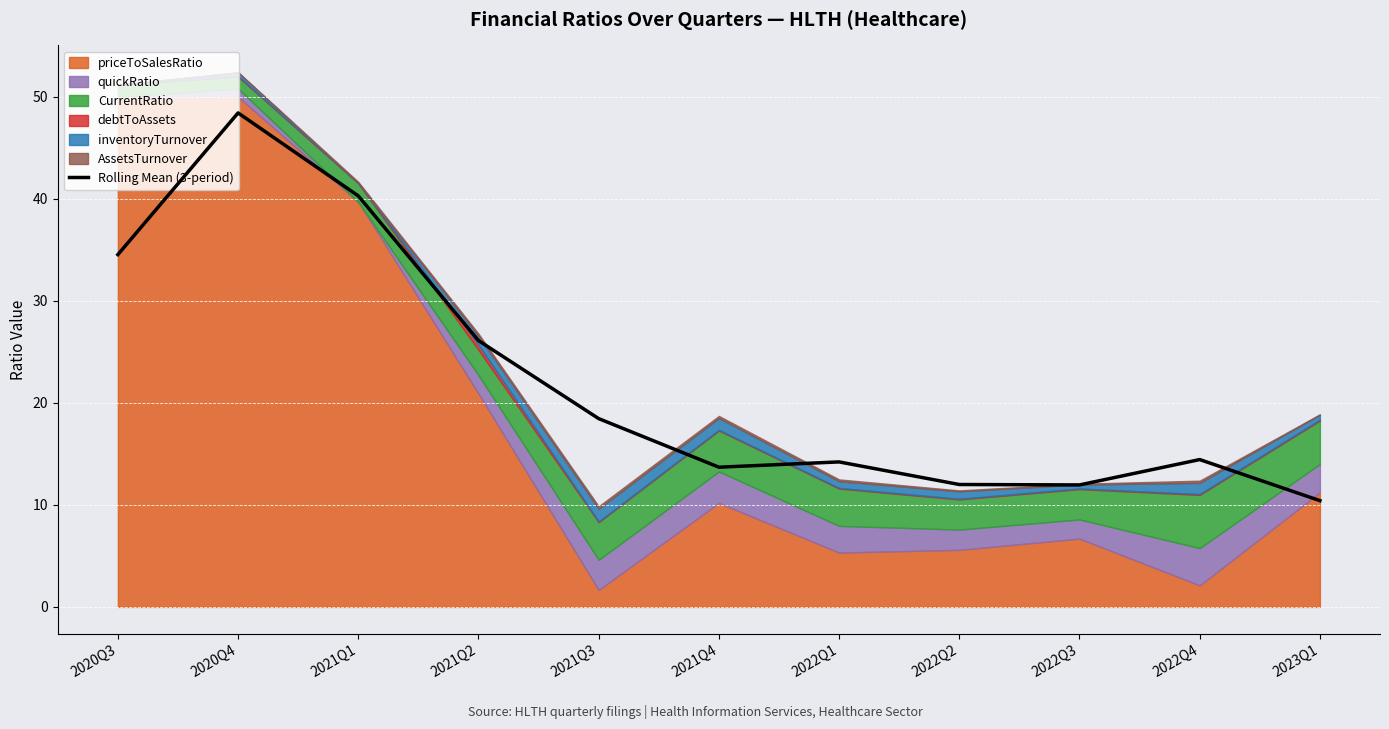

How many values exceed 14?

7